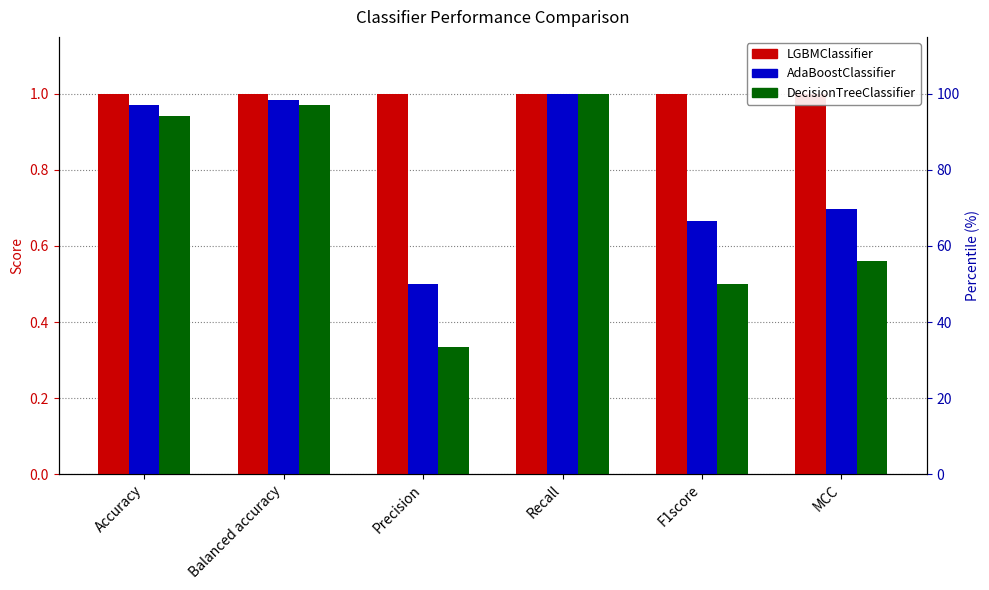

List the series in order of their peak value, lowest first.

LGBMClassifier, AdaBoostClassifier, DecisionTreeClassifier